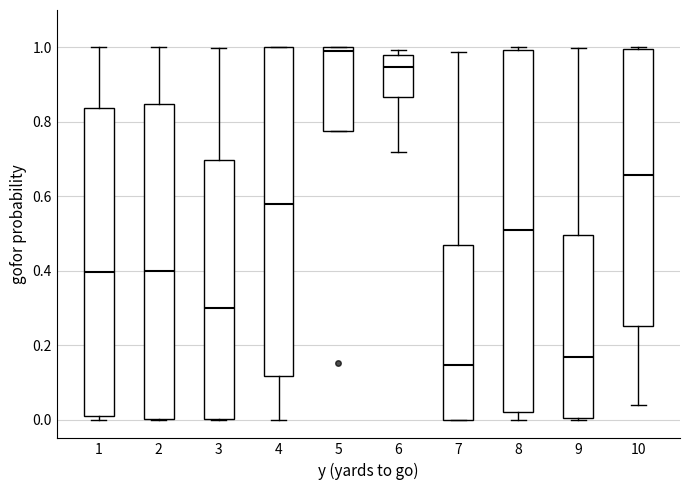

Comparing the boxes themselves (not the whiskers), which one is the tallest?

8